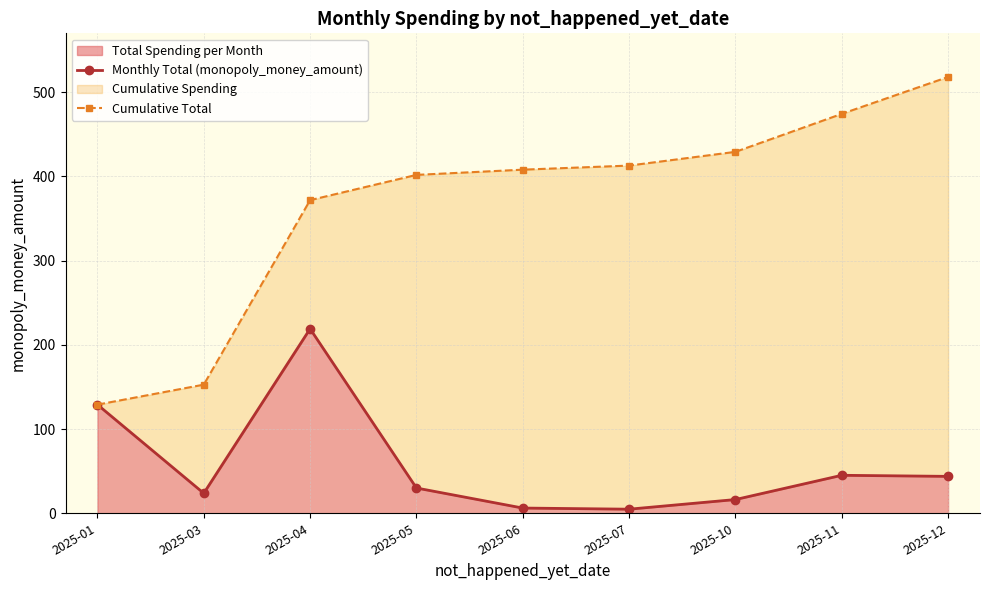

How many lines are shown in the chart?

2